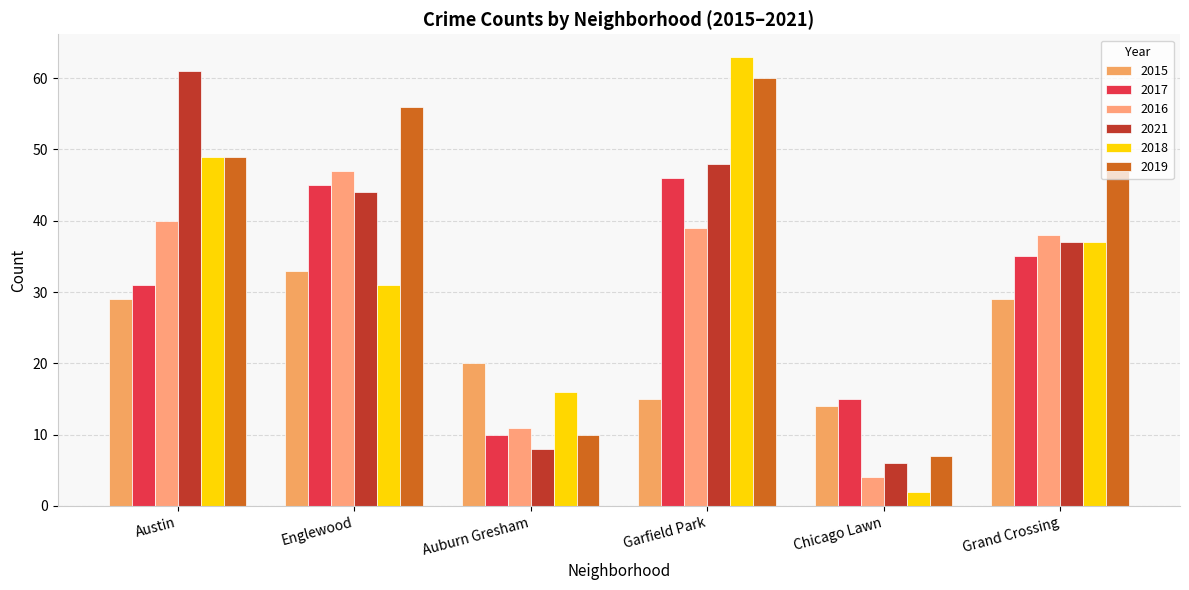

How many distinct data groups are displayed?

6